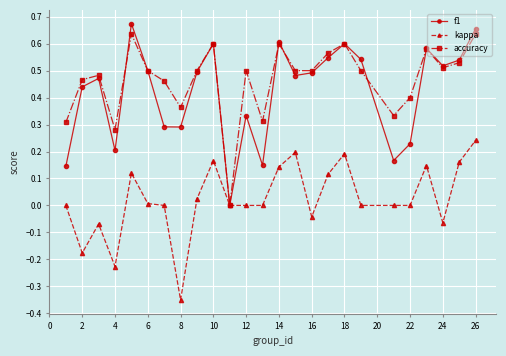

What are all the series names shown in the legend?

f1, kappa, accuracy